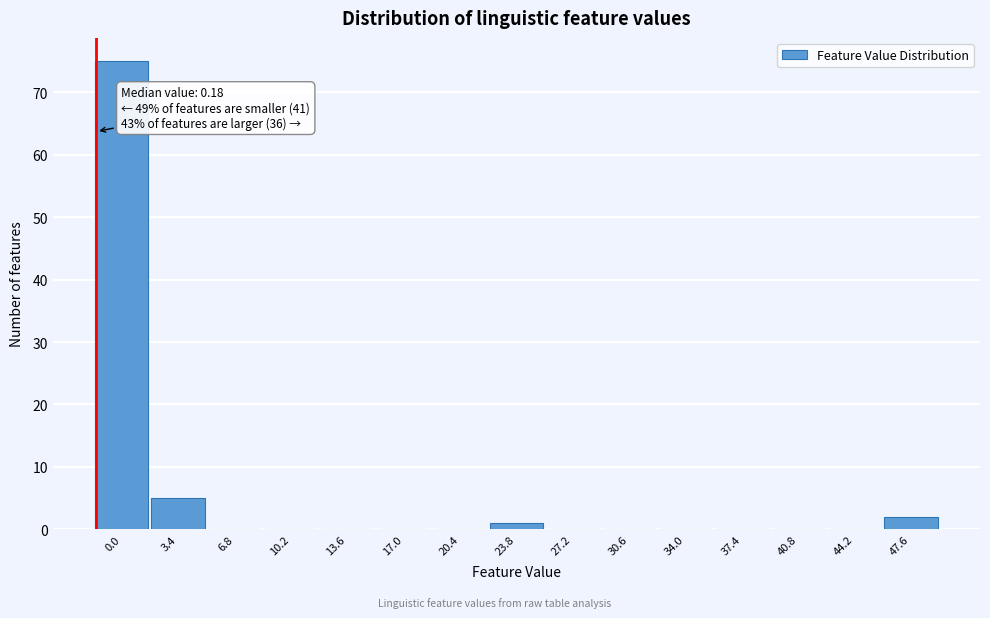

Reading left to right, extract all data points from this chart.

0.0=75	3.4=5	6.8=0	10.2=0	13.6=0	17.0=0	20.4=0	23.8=1	27.2=0	30.6=0	34.0=0	37.4=0	40.8=0	44.2=0	47.6=2